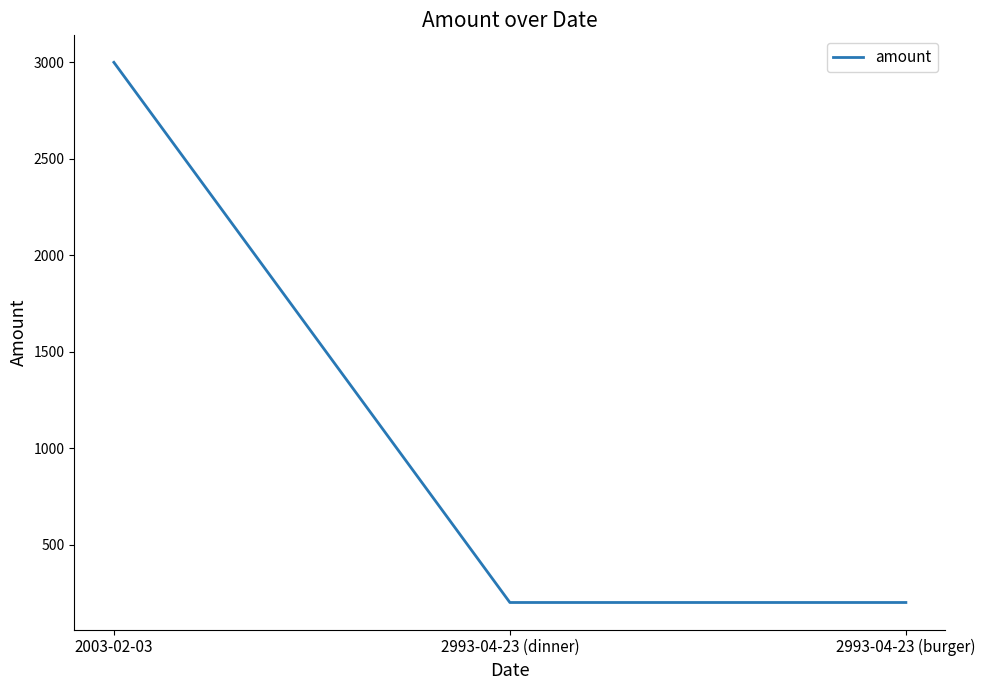

The value at 2993-04-23 (burger) is 200. True or false?

True